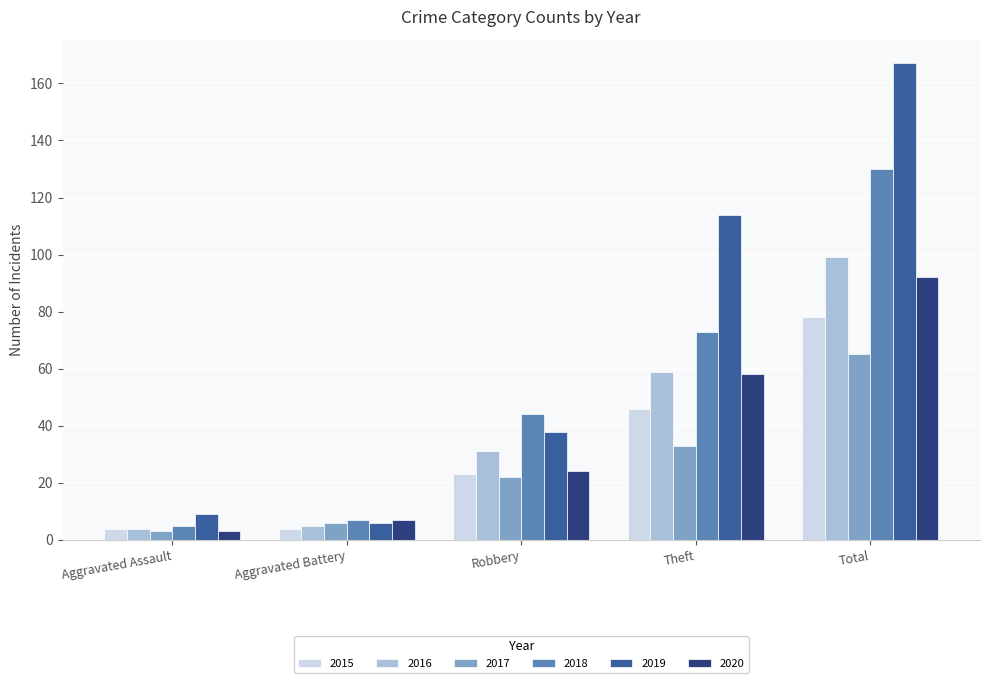

List the labels in order of 2020 value, smallest first.

Aggravated Assault, Aggravated Battery, Robbery, Theft, Total